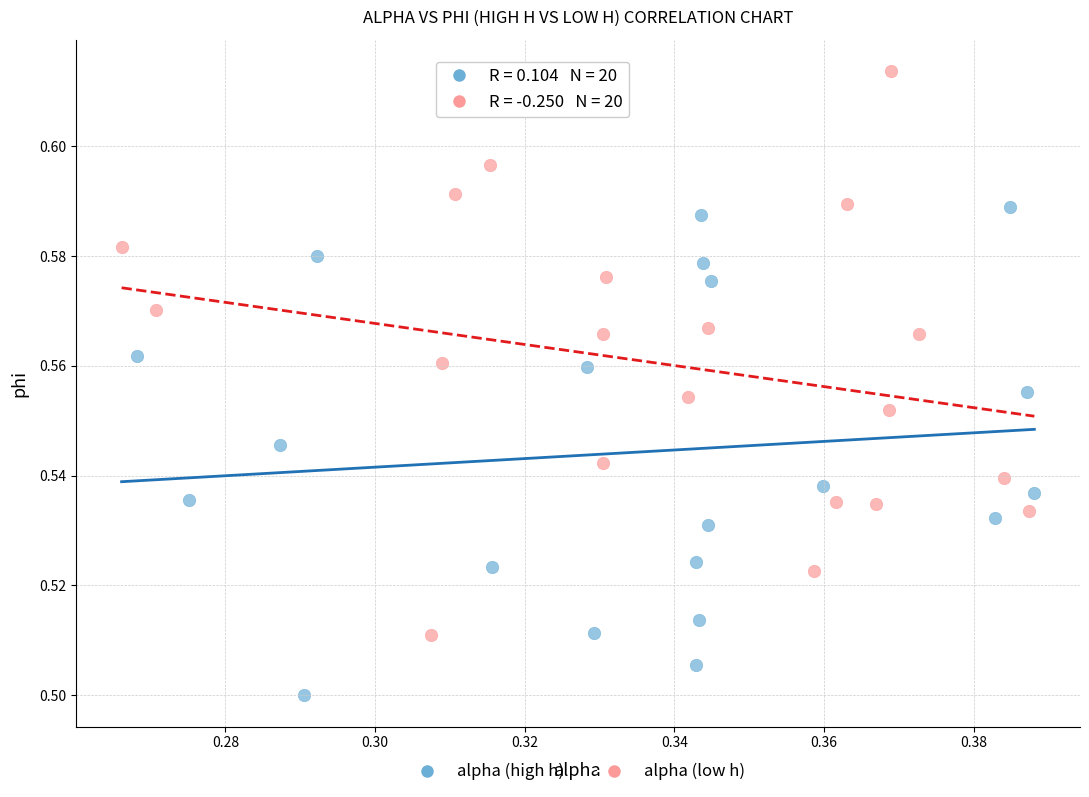

Which series has the largest Y range (max minus min)?

alpha (low h)